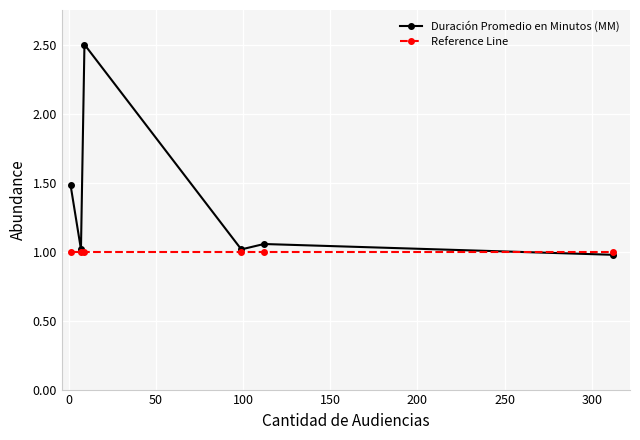

What is the sum of all Reference Line values?

6.0